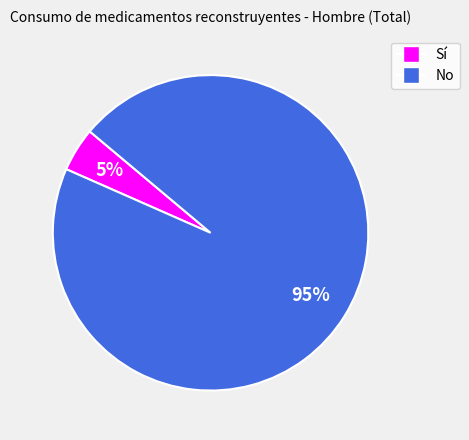

Which category has the smallest portion of the pie?

Sí